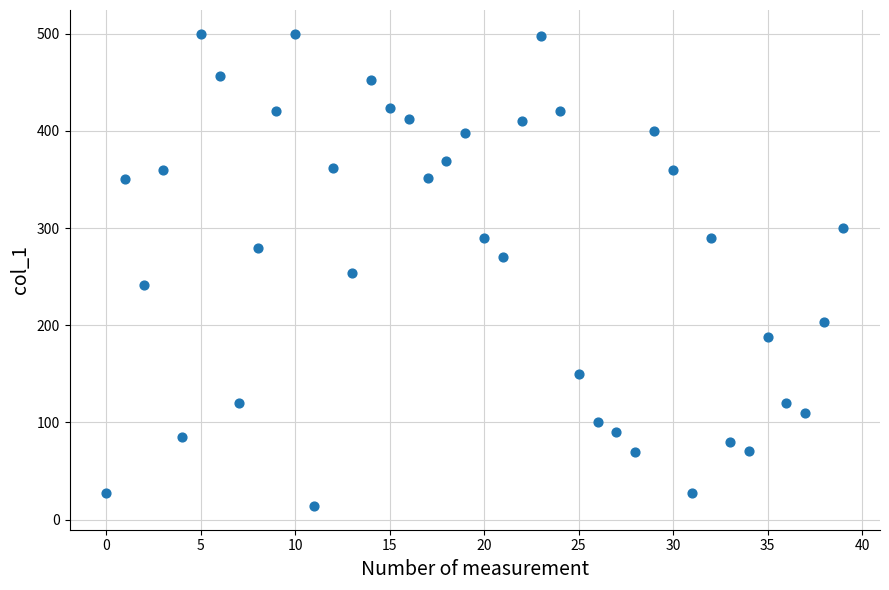

How many points are shown in the scatter plot?

40